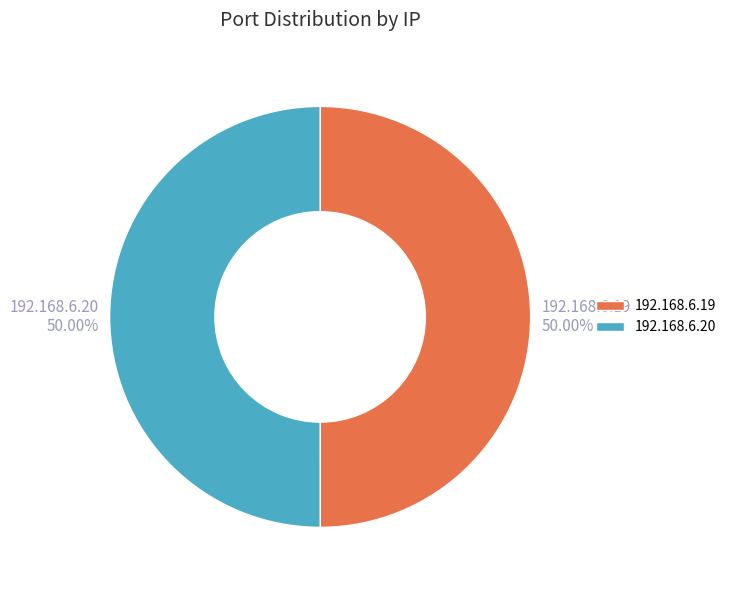

What is the ratio of the value at 192.168.6.19 to the value at 192.168.6.20?

1.0